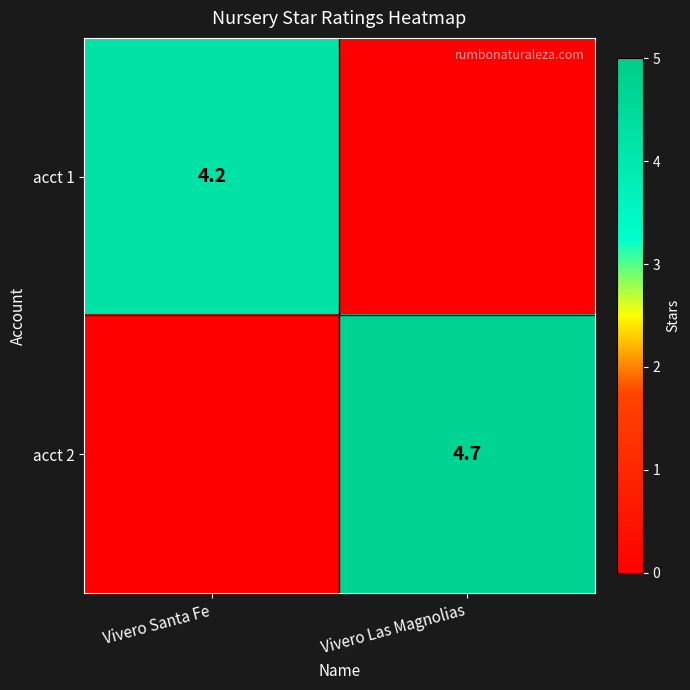

Is it true that acct 2 equals 2.6 at Vivero Las Magnolias?

False